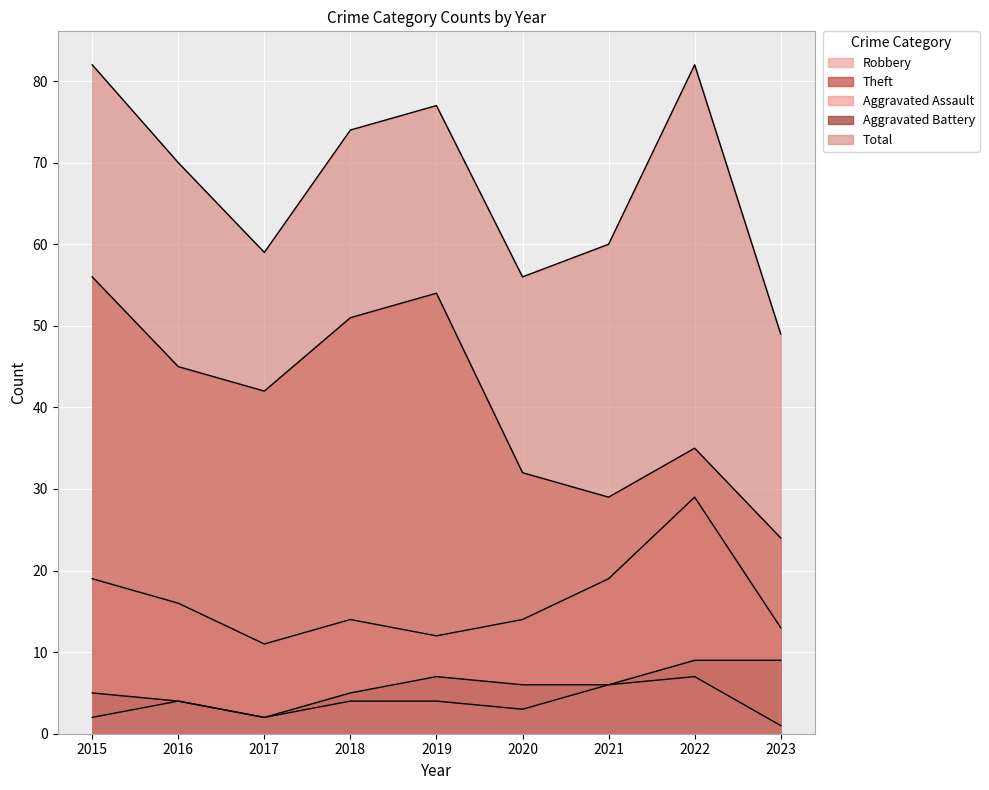

What is the average value of the Aggravated Battery series?

6